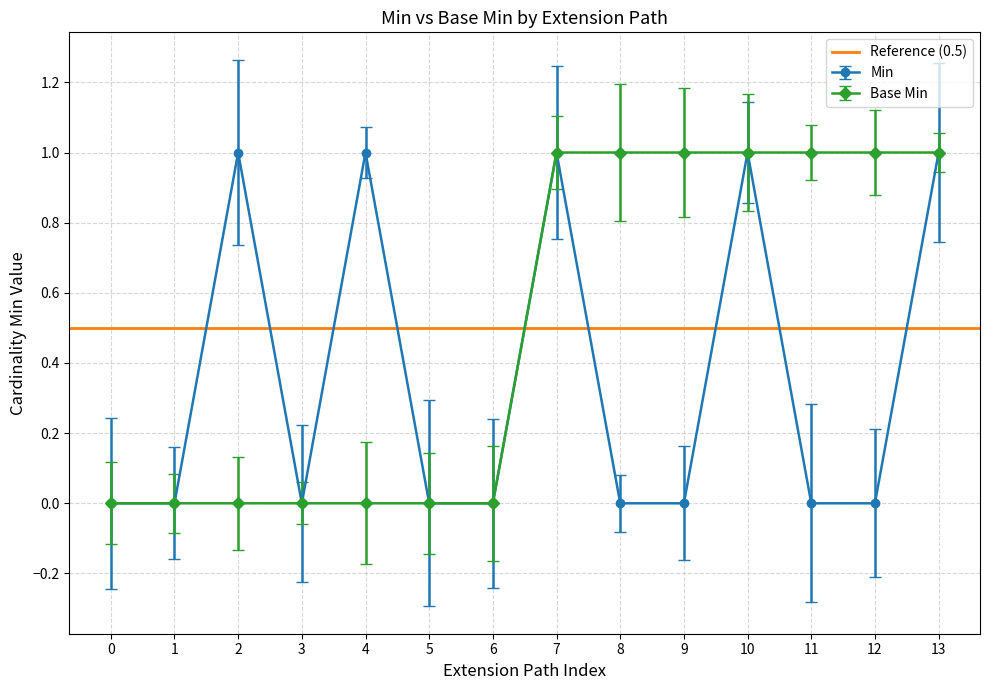

Is the value of Base Min at 9 greater than the value of Min at 8?

Yes